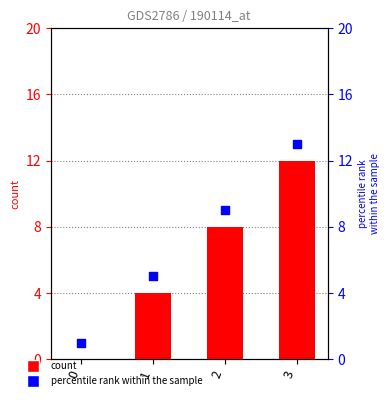

Which series has the largest total across all categories?

percentile rank within the sample